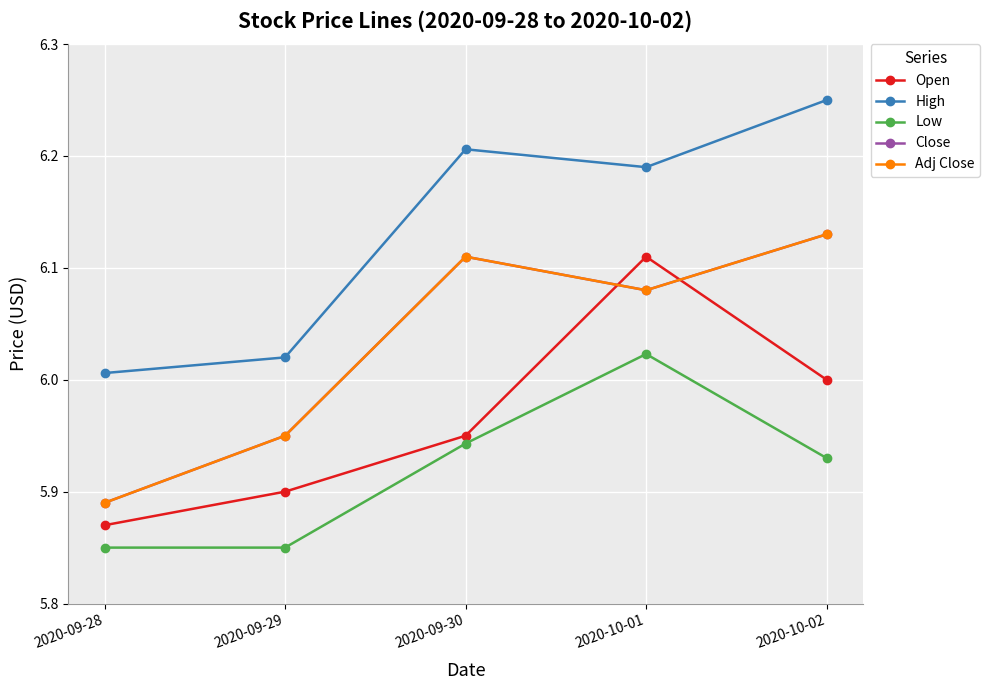

At how many categories does at least one series exceed 6?

5